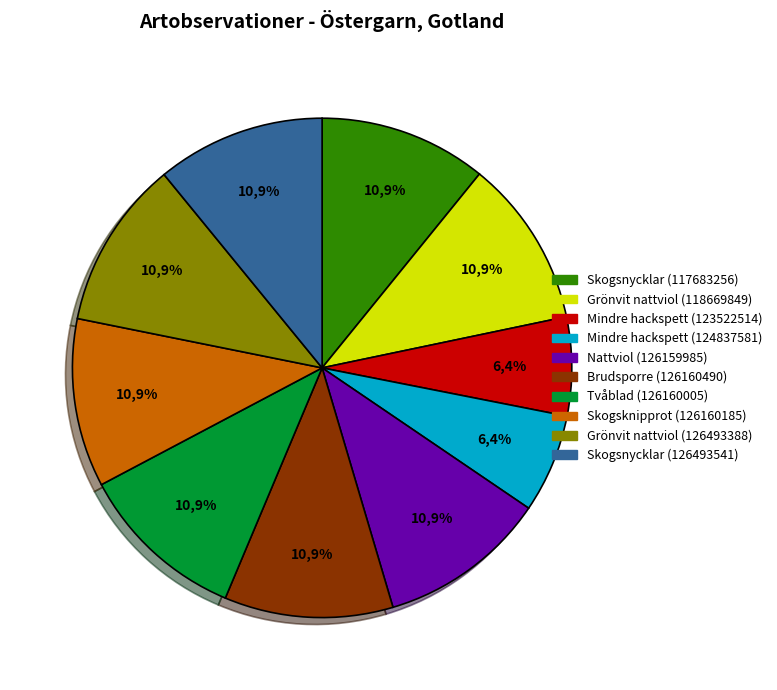

Which has a higher value, Nattviol (126159985) or Skogsnycklar (117683256)?

Nattviol (126159985)